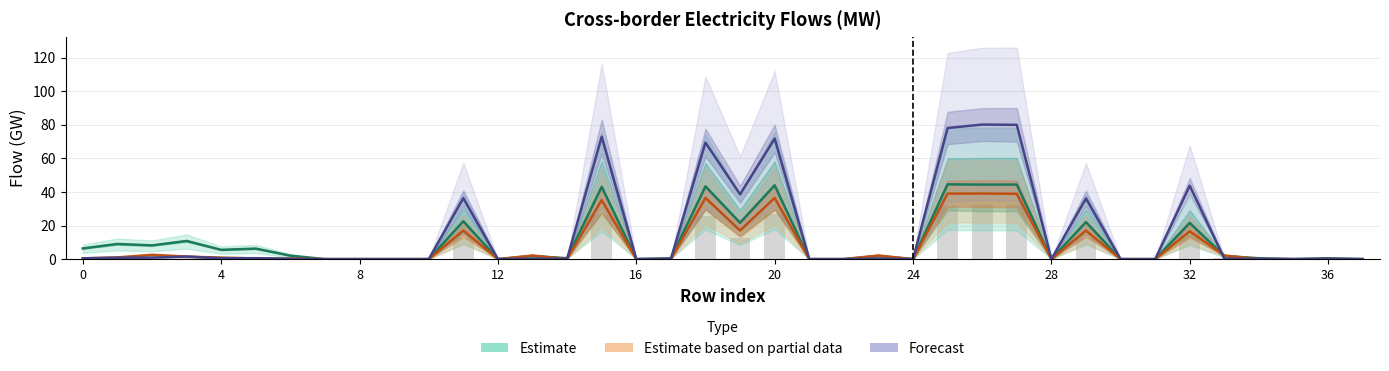

Rank the series by their maximum value, from highest to lowest.

Forecast, Estimate, Estimate based on partial data